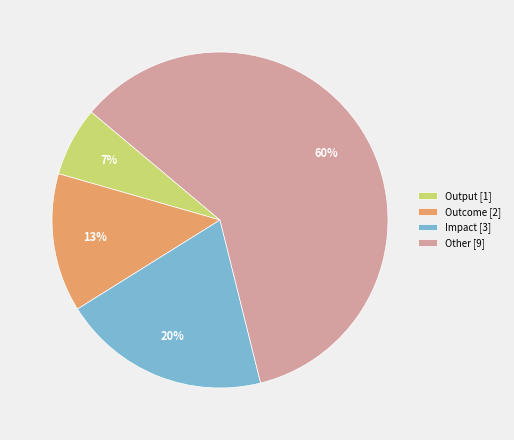

To the nearest percent, what portion does Outcome represent?

13%